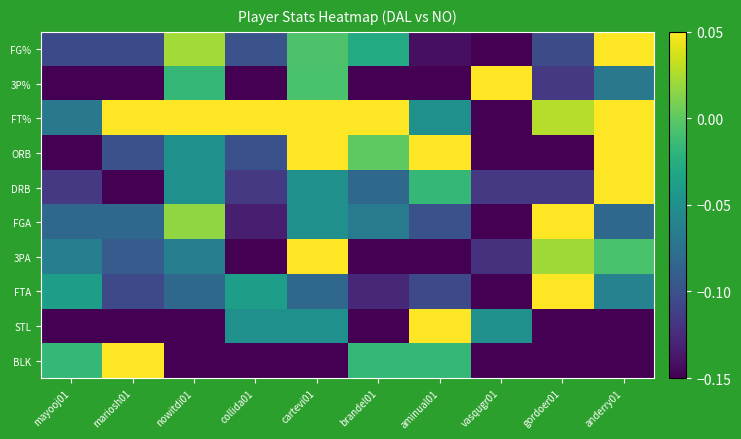

Which has a higher value, mariosh01 or gordoer01?

gordoer01